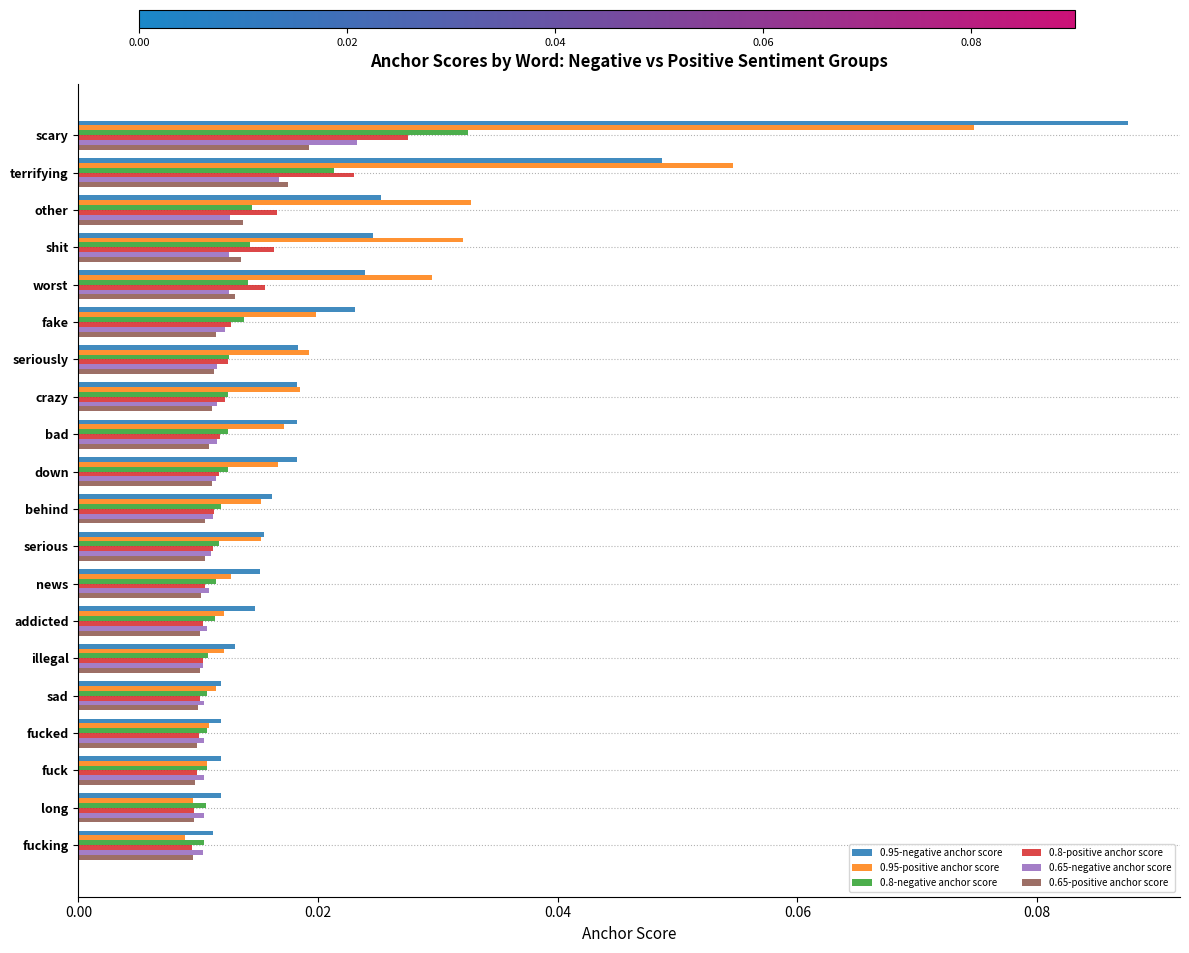

Between fake and behind, which series saw the biggest shift?

0.95-negative anchor score